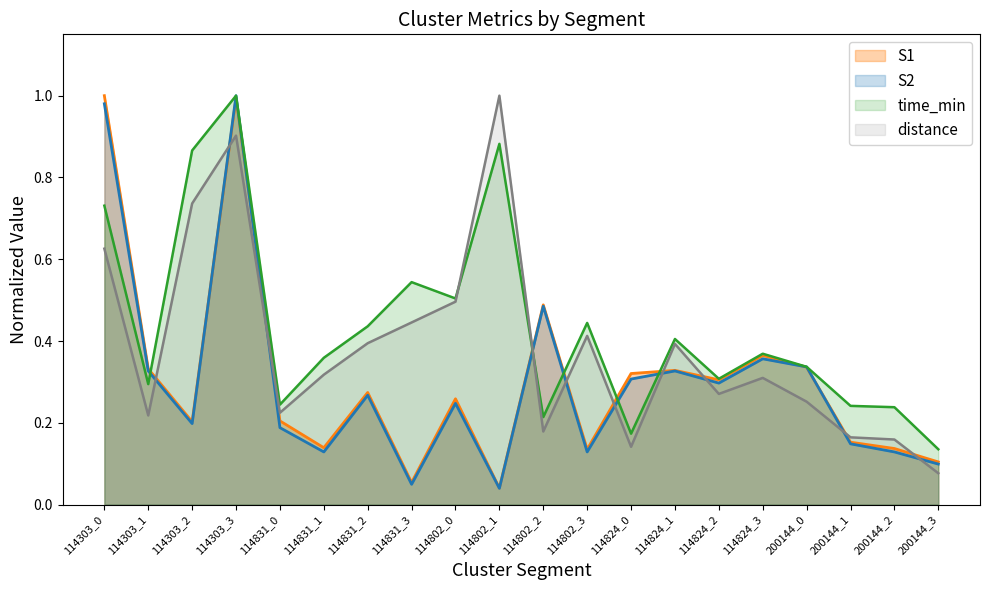

At which label does S2 reach its peak?

114303_3